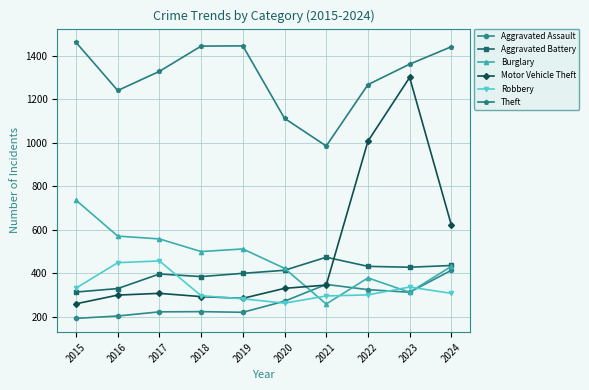

The Motor Vehicle Theft series shows 331 at 2020. True or false?

True